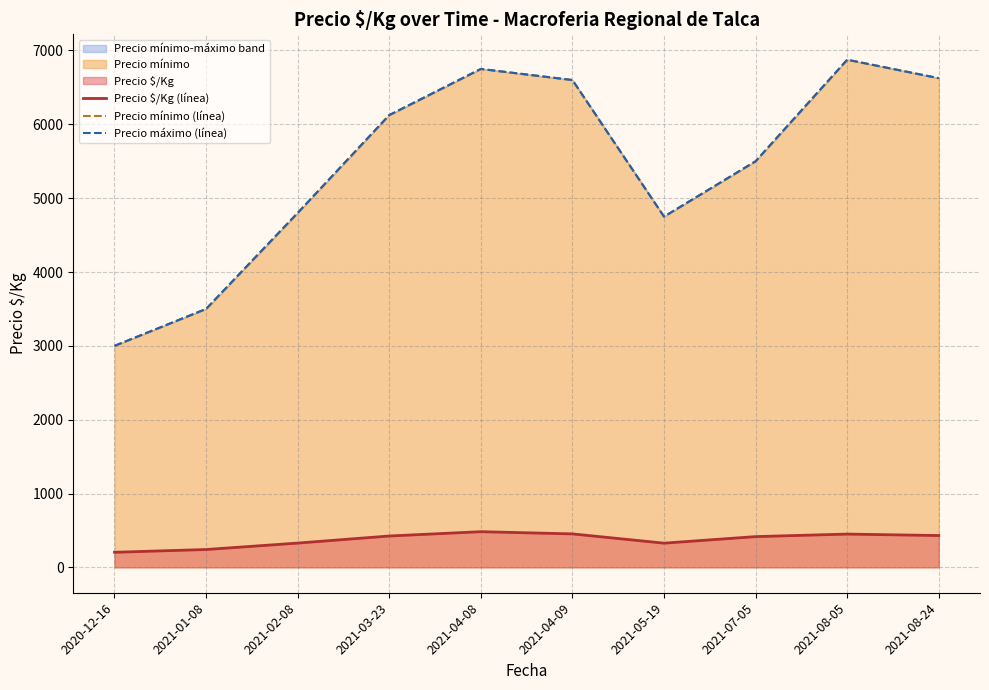

What is the label of the 7th point from the right?

2021-03-23